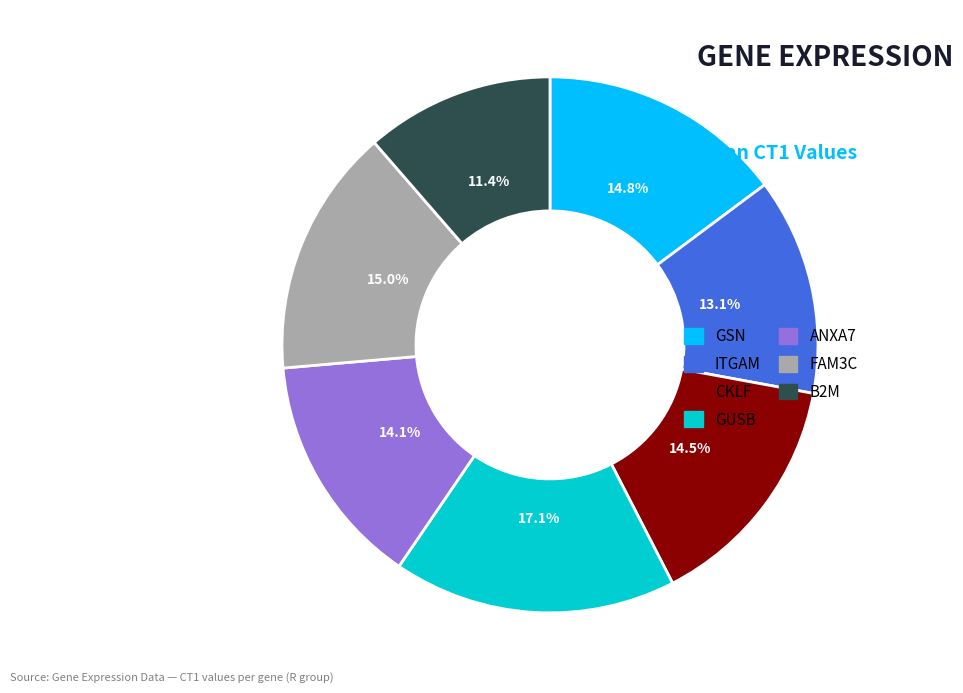

Is ANXA7 the majority of the pie?

No